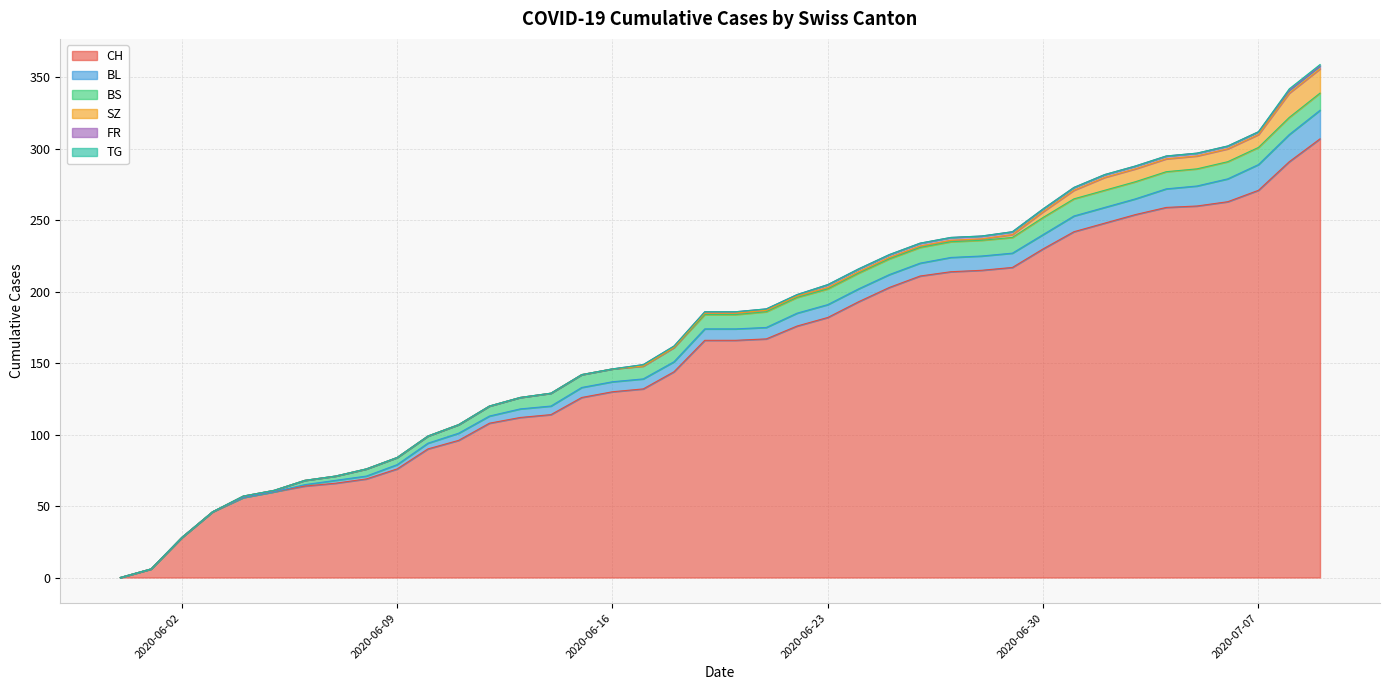

What are all the series names shown in the legend?

CH, BL, BS, SZ, FR, TG